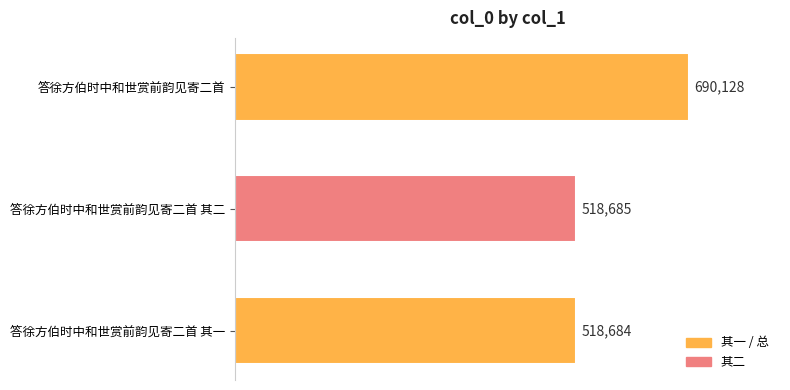

What is the difference between the second highest and minimum values?

1